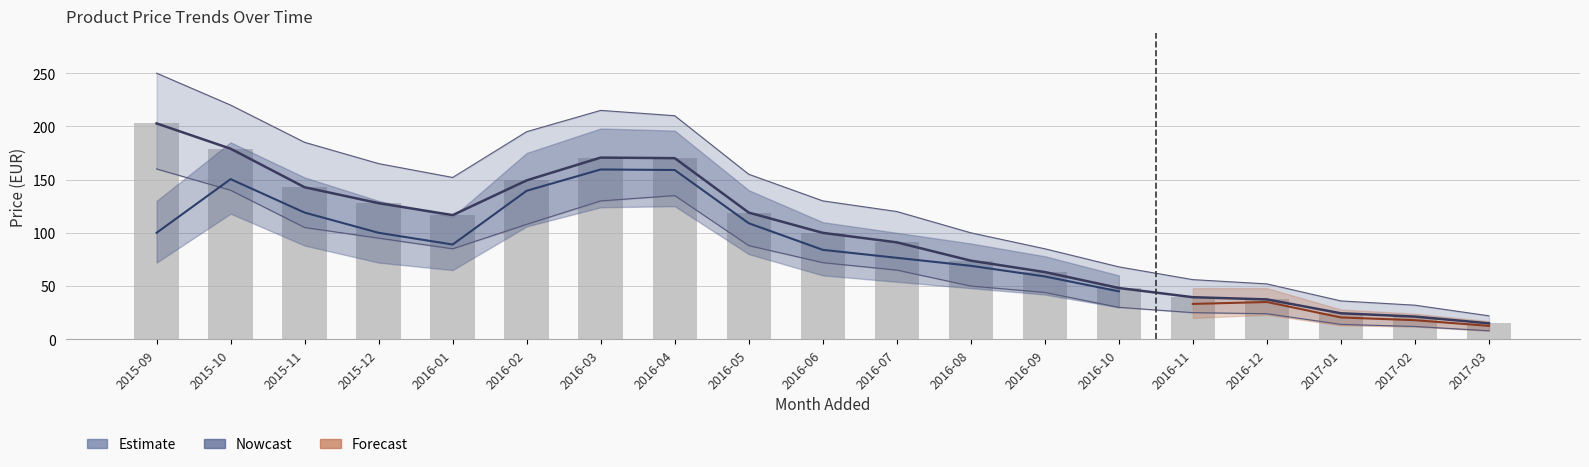

The value at 2015-09 is 298.3. True or false?

False